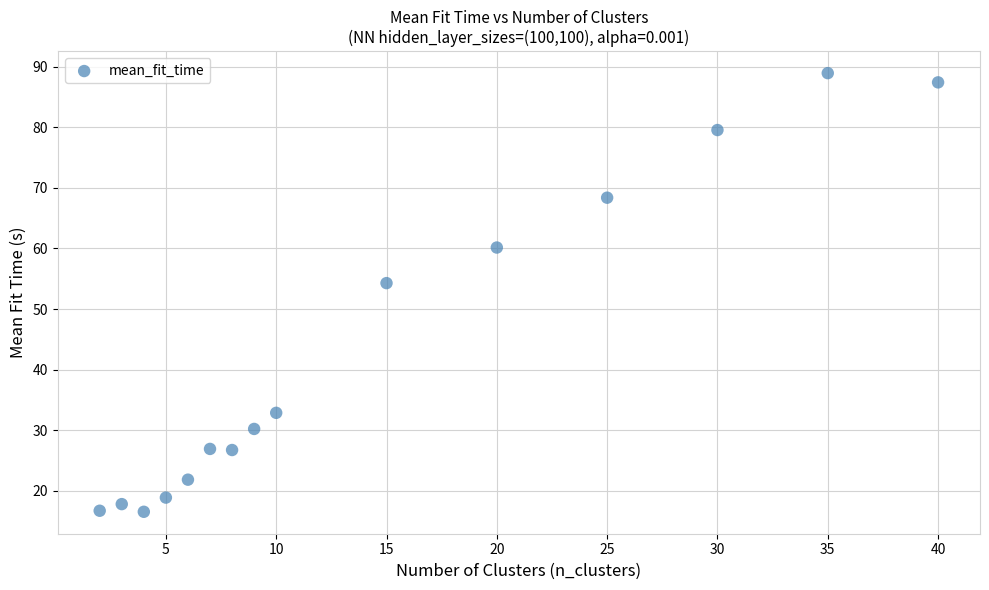

What Y value in the scatter plot is closest to 52?

54.3